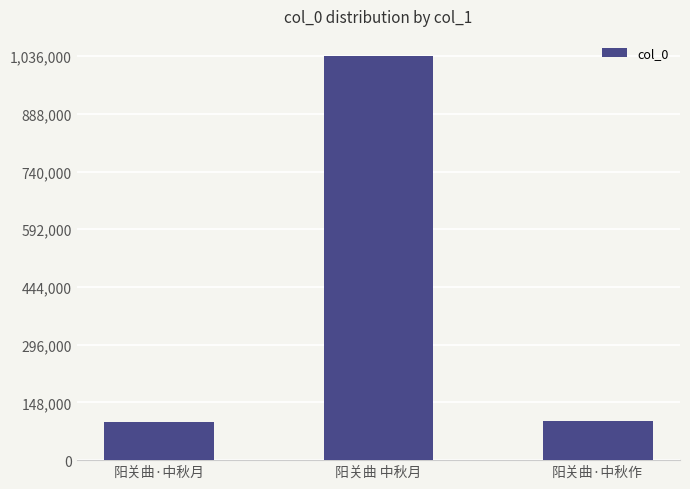

Between 阳关曲·中秋作 and 阳关曲 中秋月, which is larger?

阳关曲 中秋月